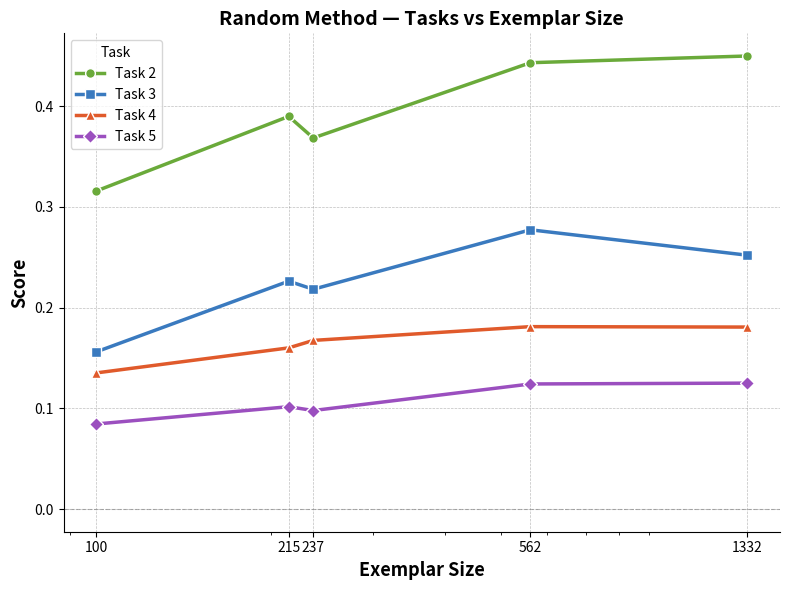

Which series has the widest spread of values?

Task 2